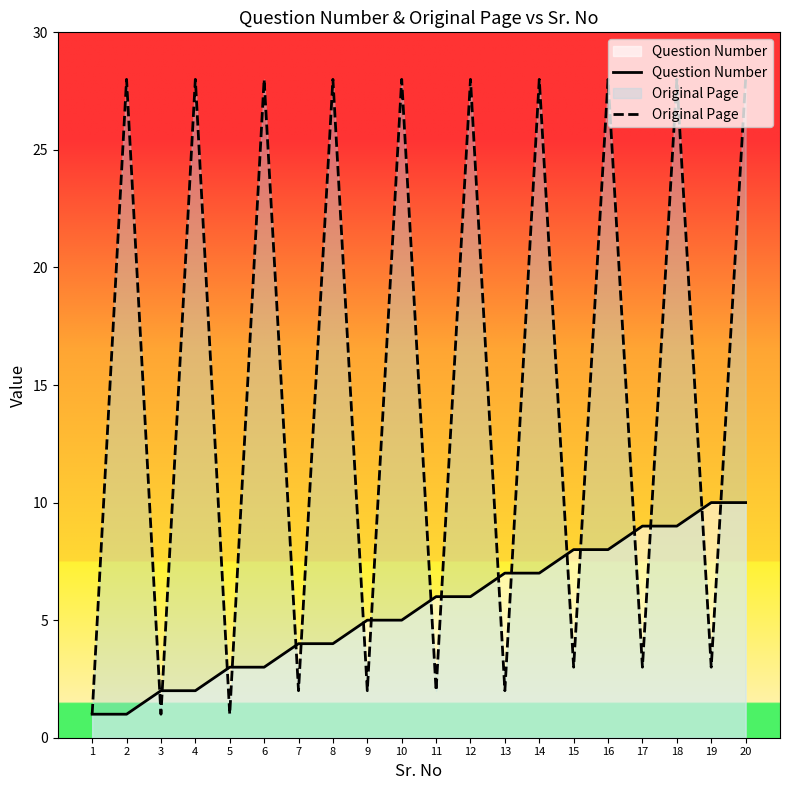

How many data points in Original Page are less than 28?

10